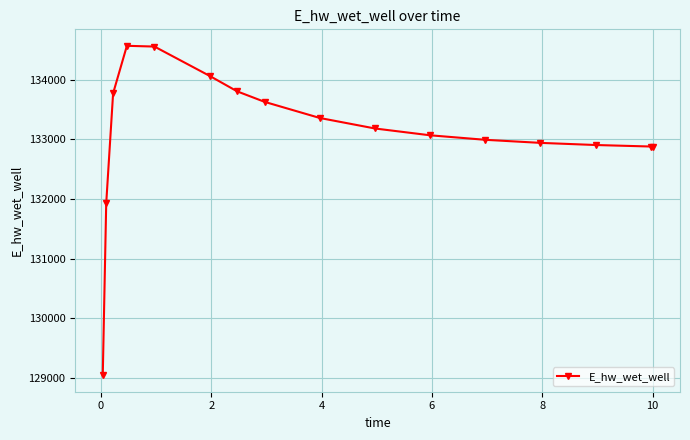

What is the smallest value displayed?

129048.5